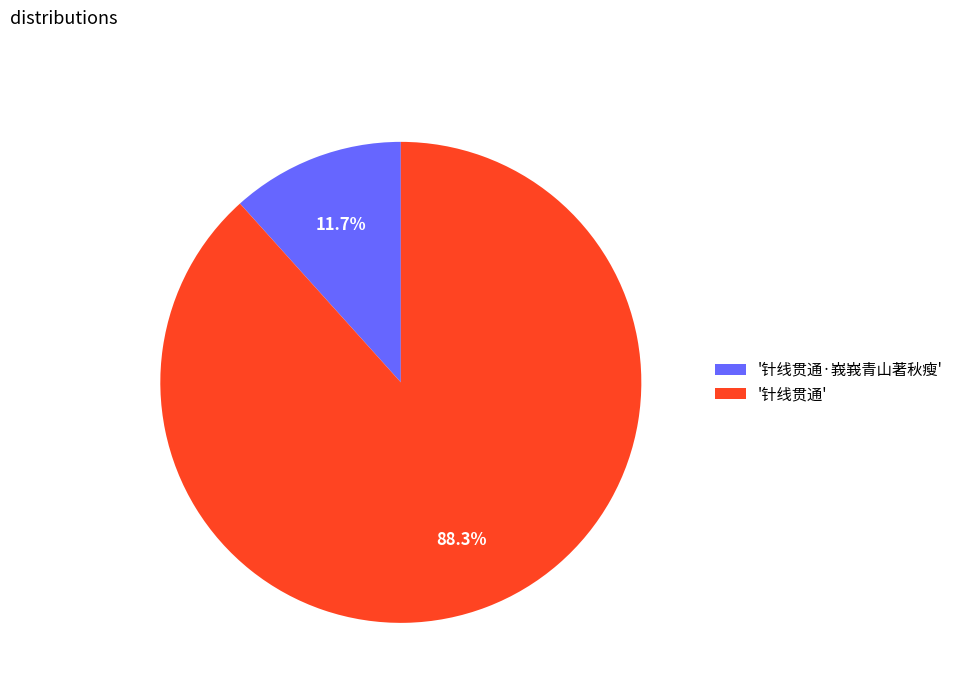

Which category accounts for the majority?

'针线贯通'